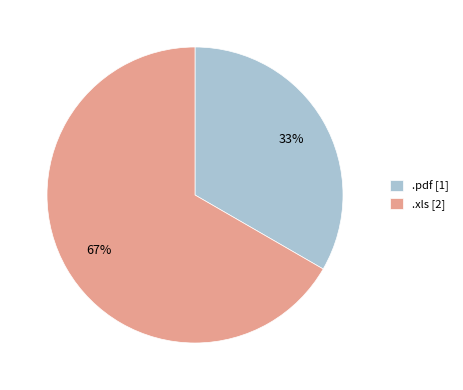

What is the ratio of the value at .pdf [1] to the value at .xls [2]?

0.5